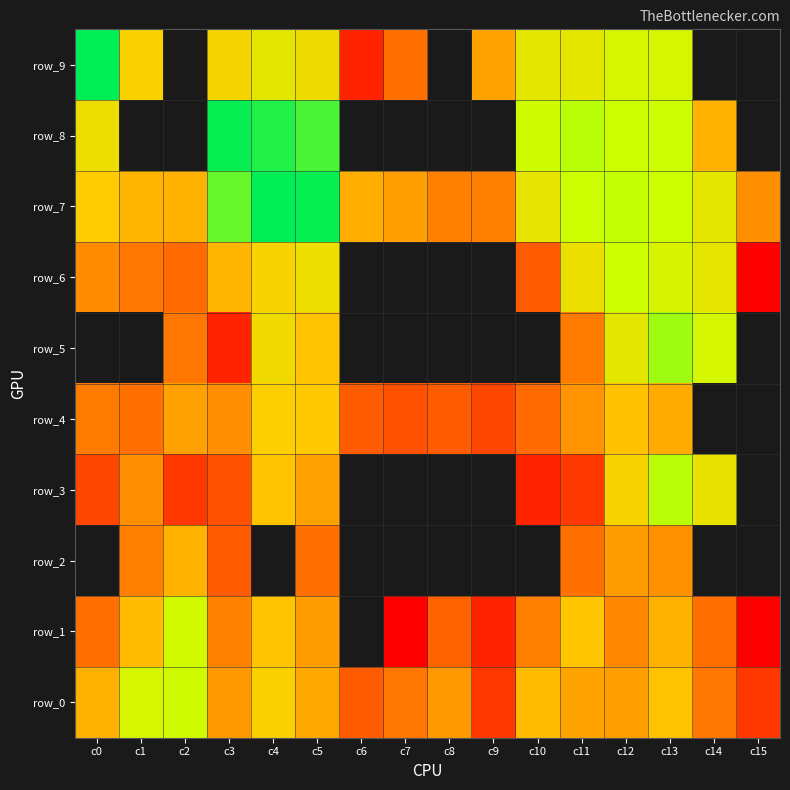

What is the difference between the highest and lowest values at c6?

30